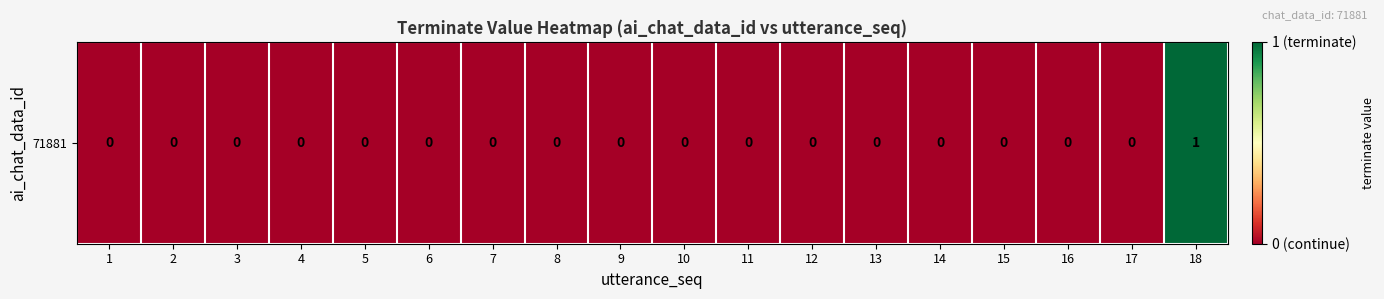

The chart shows a value of 0 at 8. True or false?

True